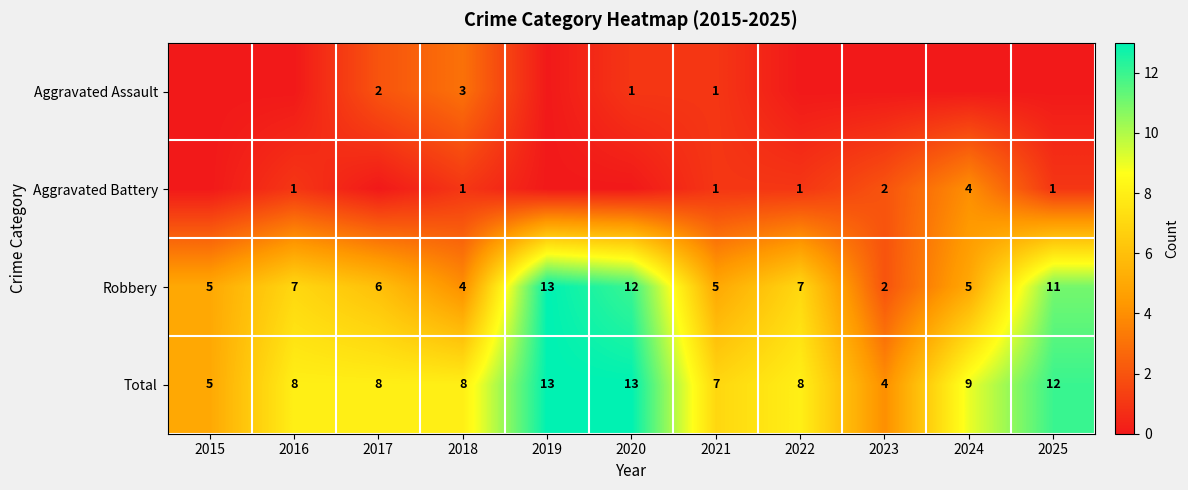

True or false: Aggravated Battery has a value of 0 at 2025.

False